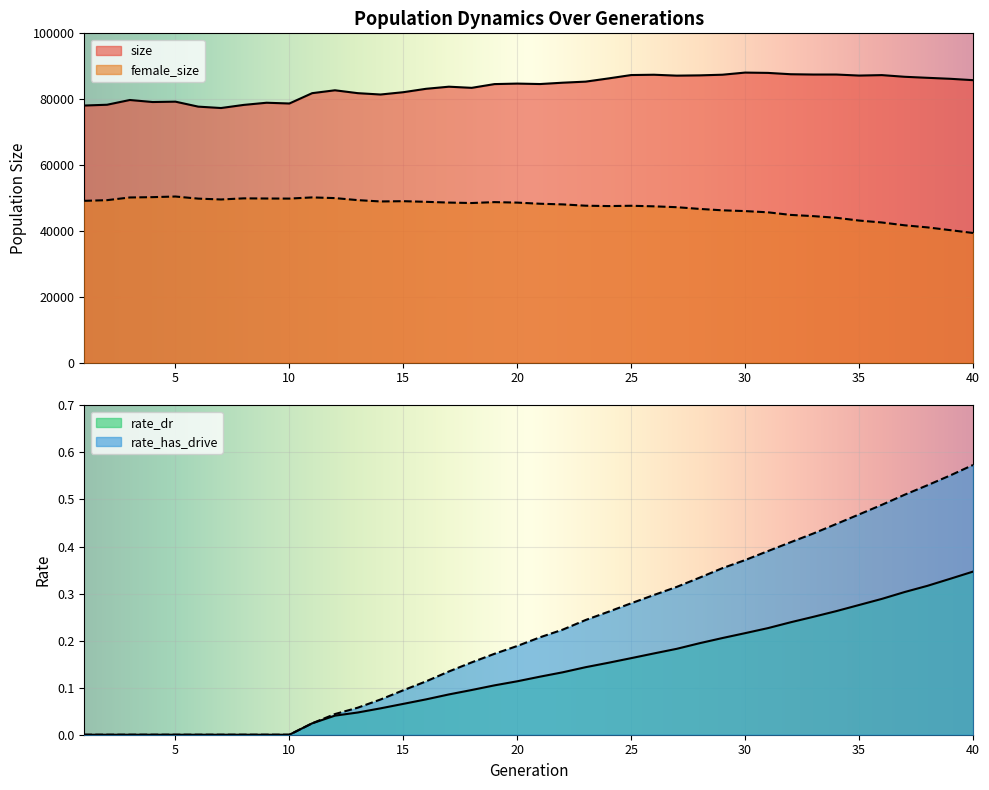

Where is the first local minimum for female_size?

7